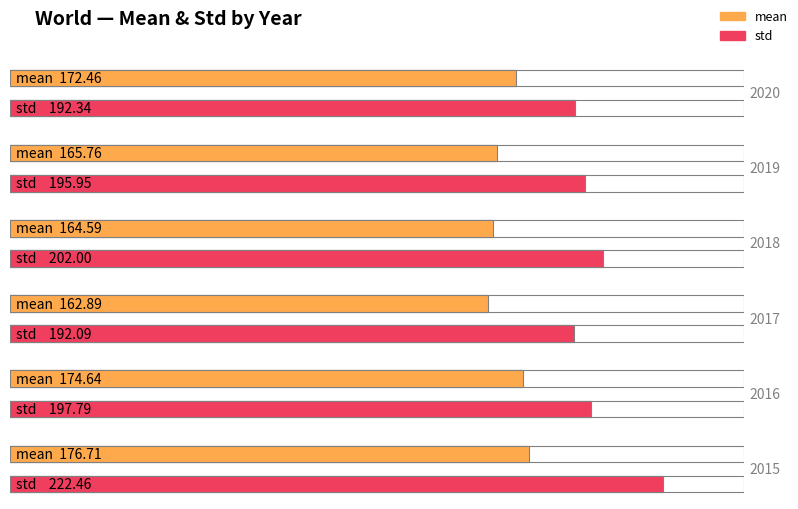

How many values in the std series exceed 197?

3